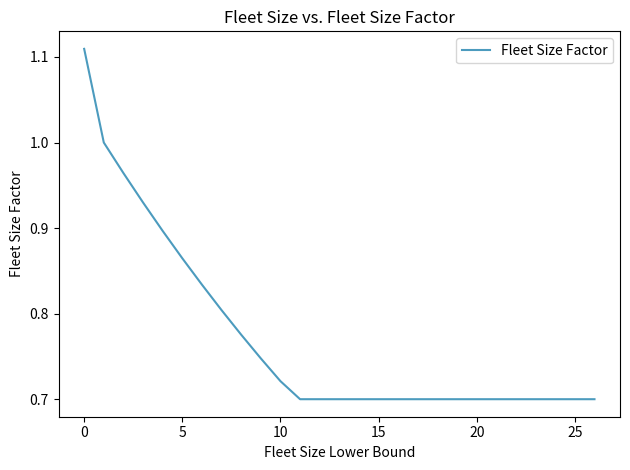

What is the difference between the maximum and minimum values?

0.4